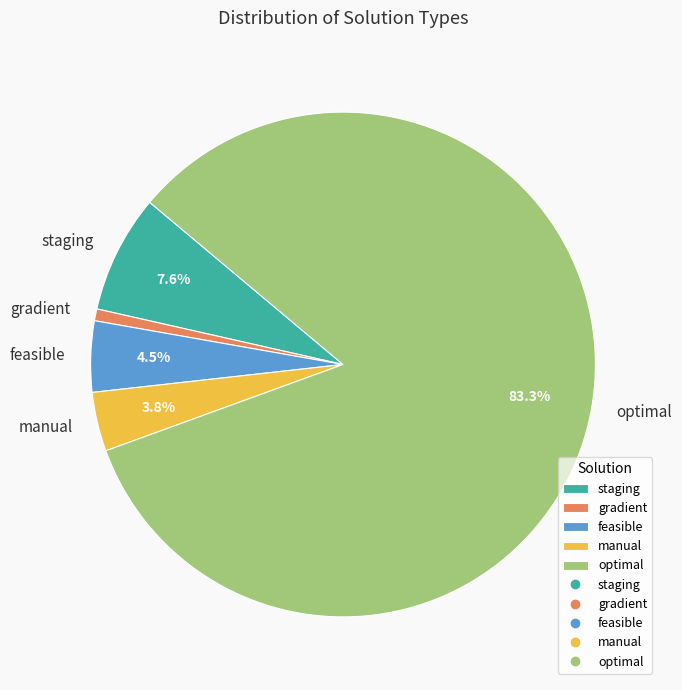

What percentage is the gradient slice, to the nearest percent?

1%